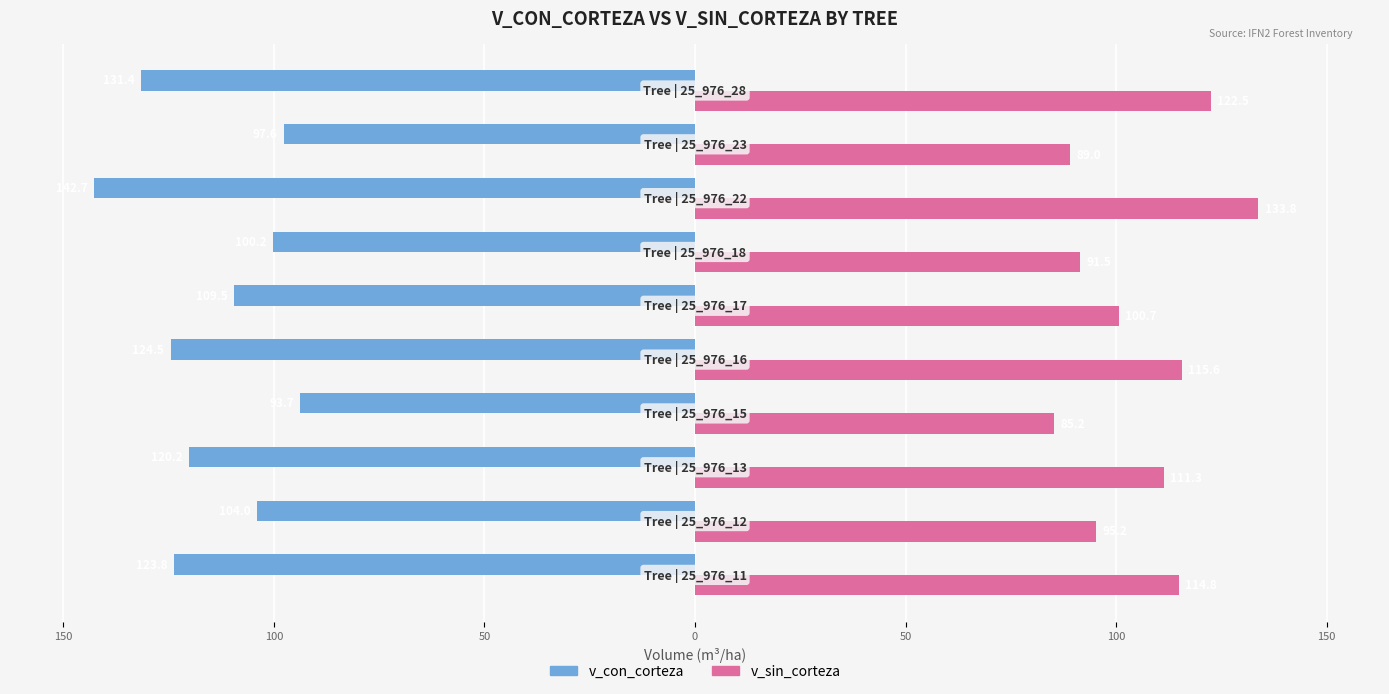

What are all the series names shown in the legend?

v_con_corteza, v_sin_corteza